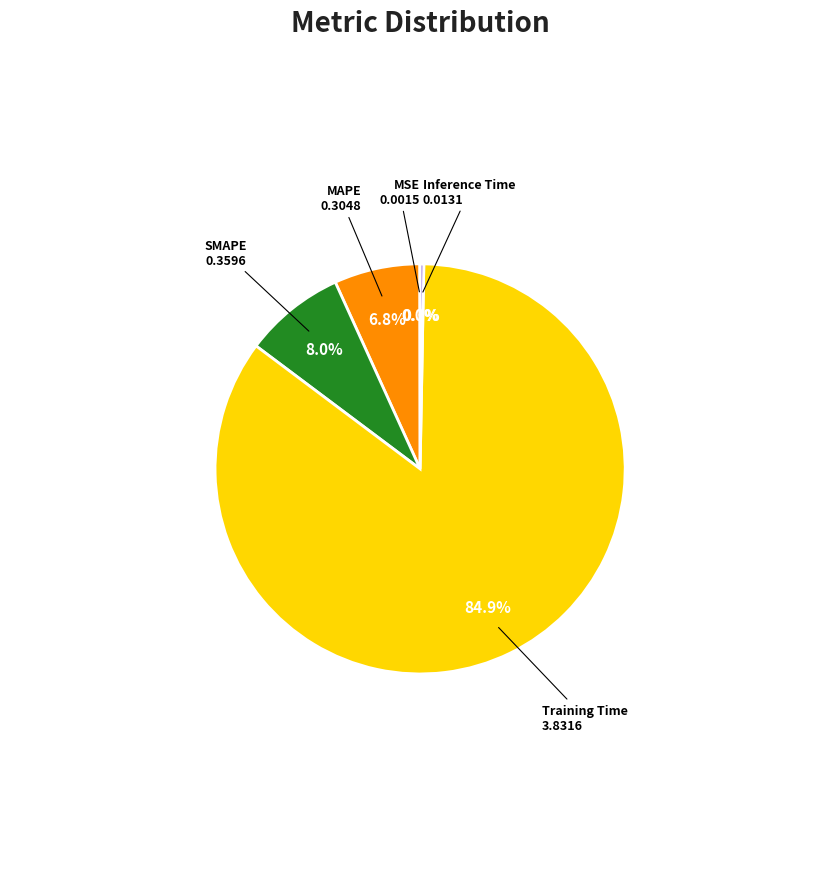

What percentage is the MAPE slice, to the nearest percent?

7%